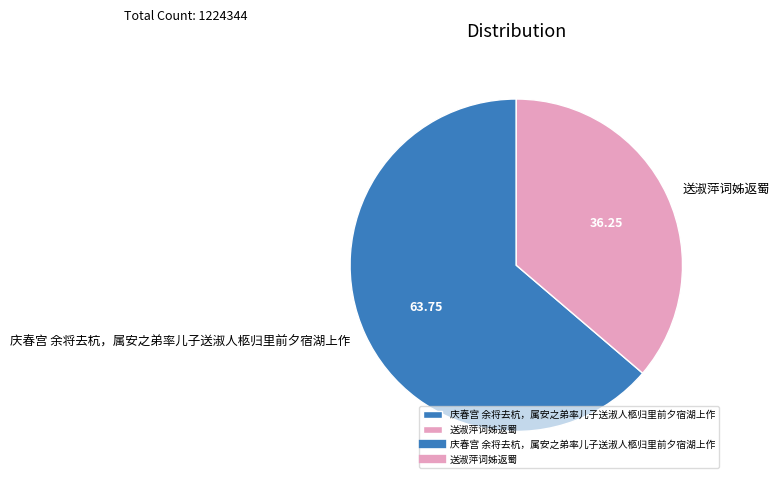

Do 庆春宫 余将去杭，属安之弟率儿子送淑人柩归里前夕宿湖上作 and 送淑萍词姊返蜀 together represent more than half of the pie?

Yes